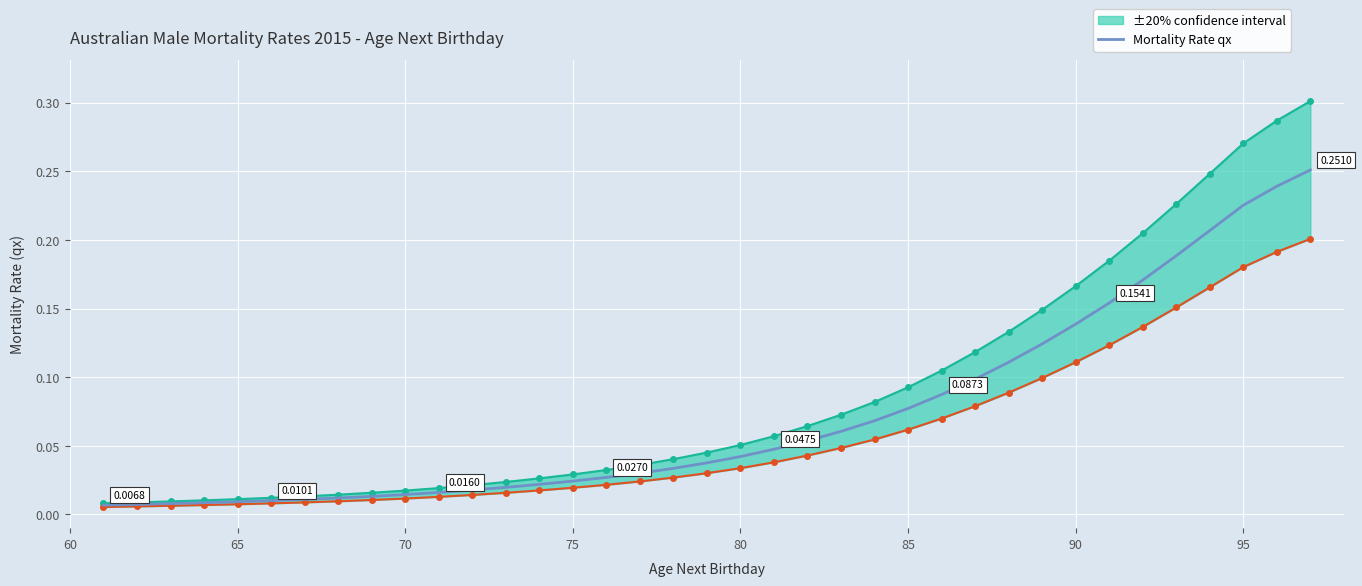

Which has a higher value, 60 or 80?

80